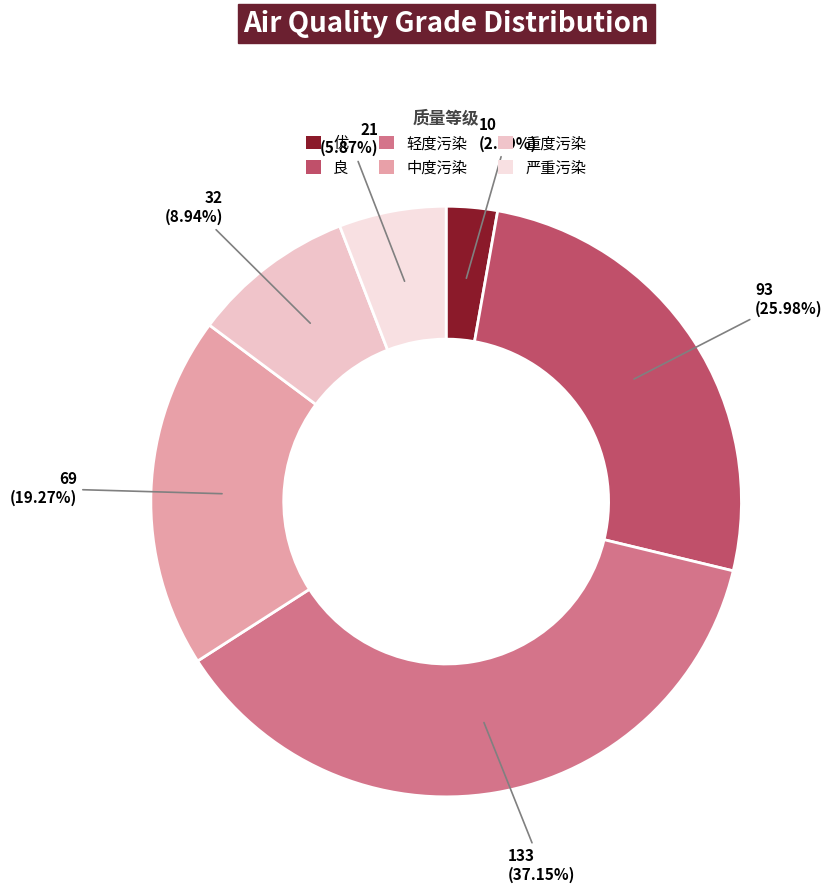

To the nearest percent, what portion does 优 represent?

3%